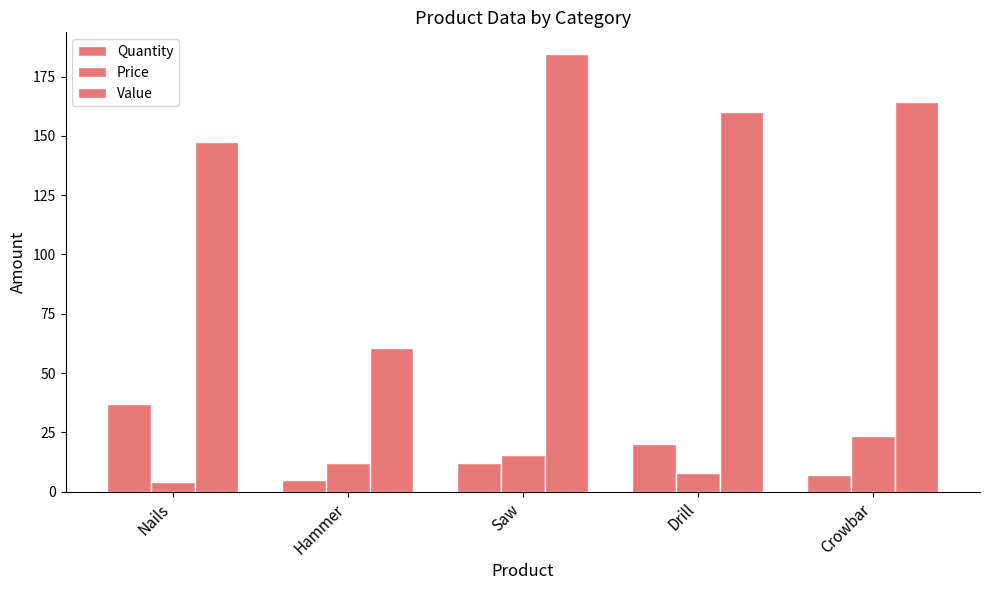

How many categories are shown in the chart?

5